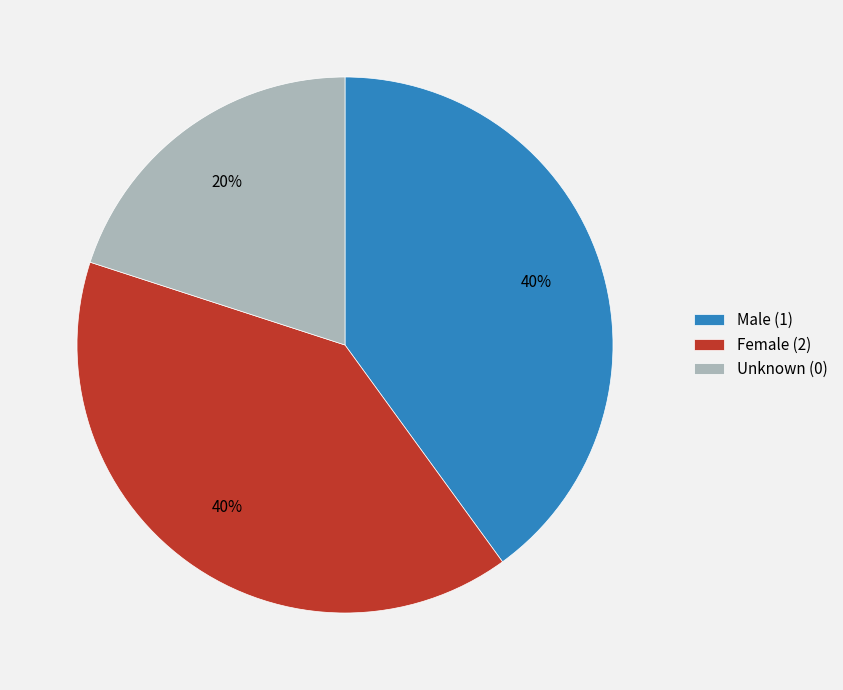

Do Female (2) and Male (1) together represent more than half of the pie?

Yes